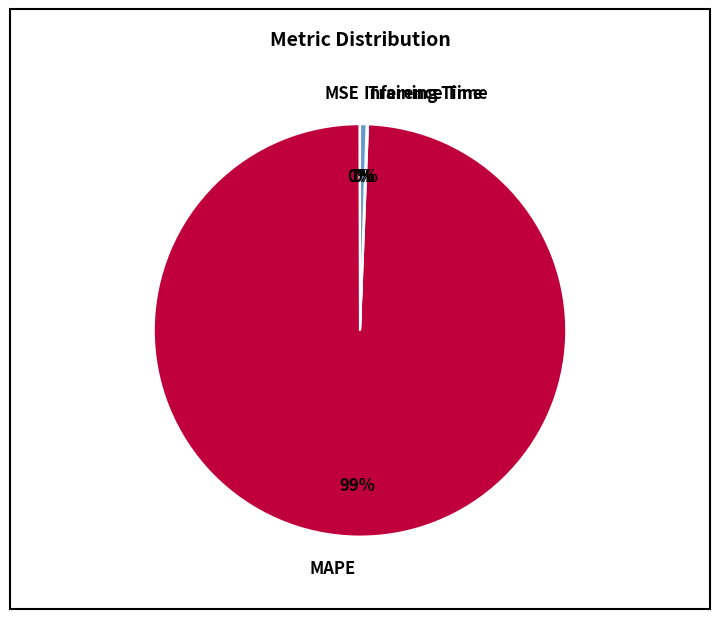

What is the largest slice in the pie chart?

MAPE